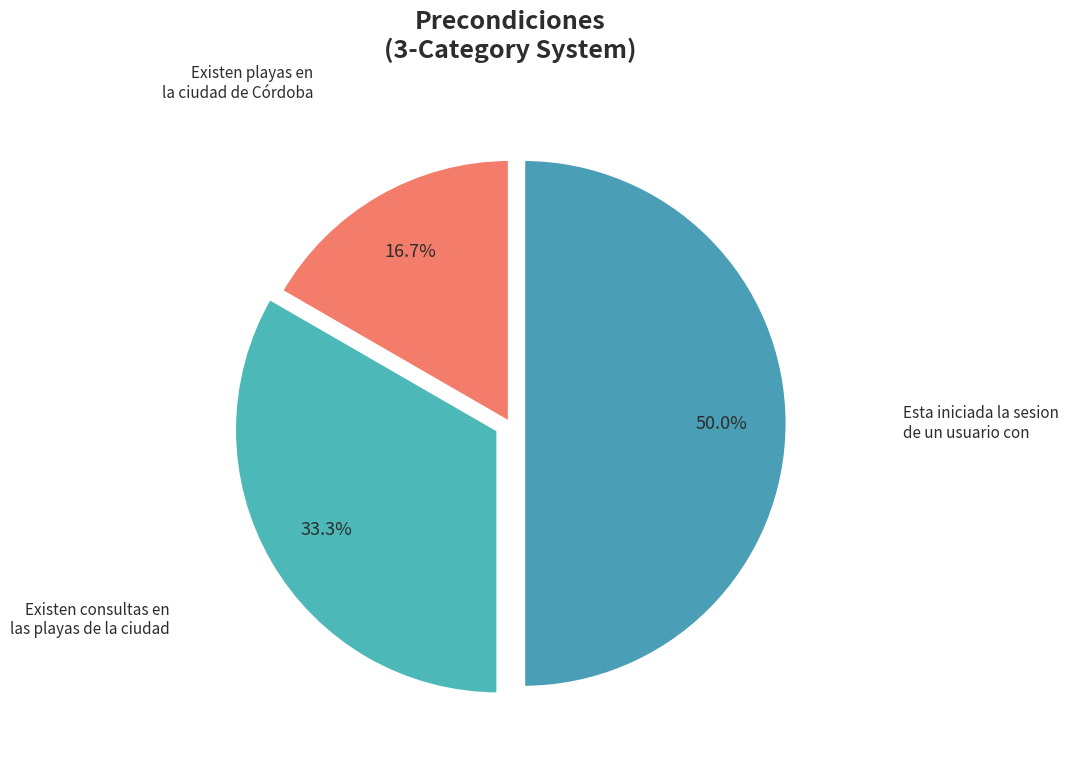

Rank the categories by value from lowest to highest.

Existen playas en la ciudad de Córdoba, Existen consultas en las playas de la ciudad, Esta iniciada la sesion de un usuario con